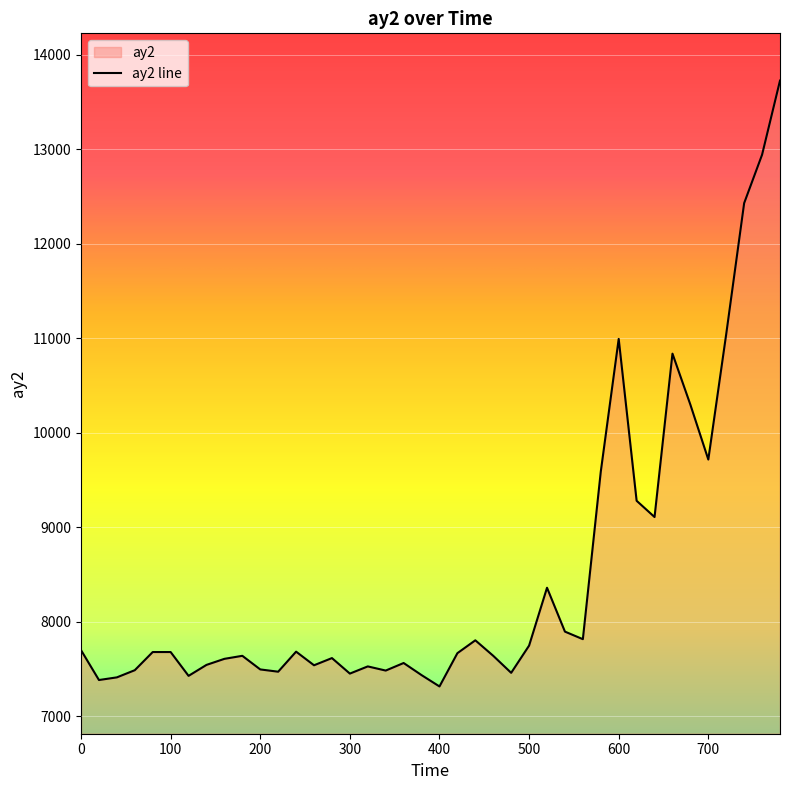

What is the change in value from 200 to 440?

+308